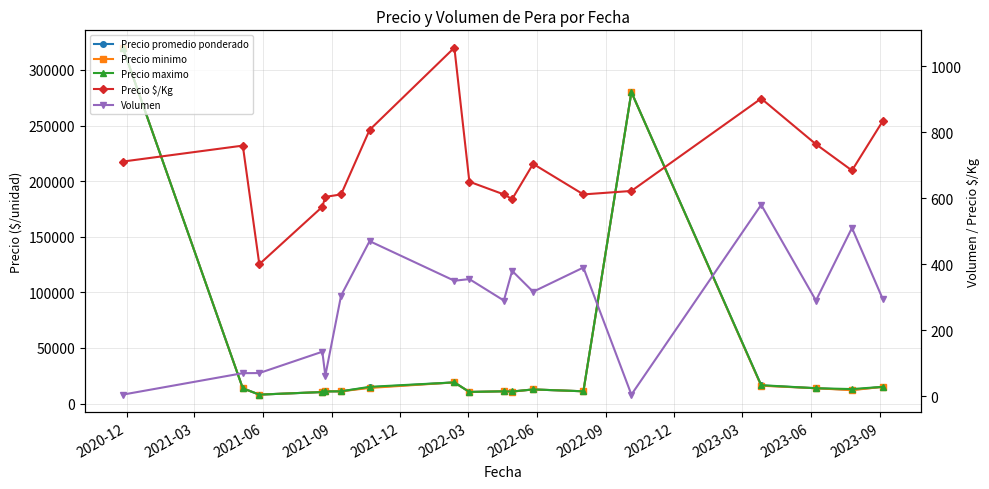

How many interior local valleys does the Volumen series have?

6